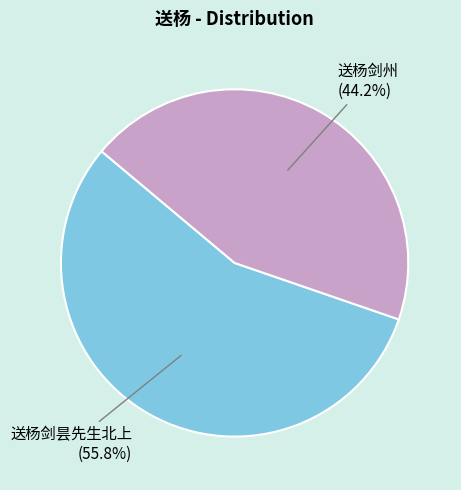

Is there a majority slice in this chart?

Yes